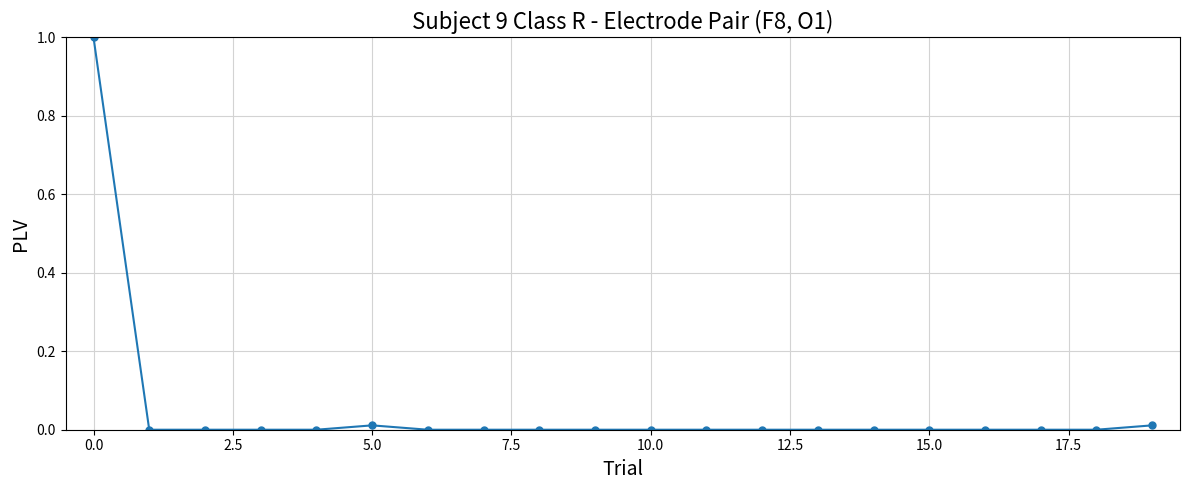

What is the greatest value displayed?

1.0